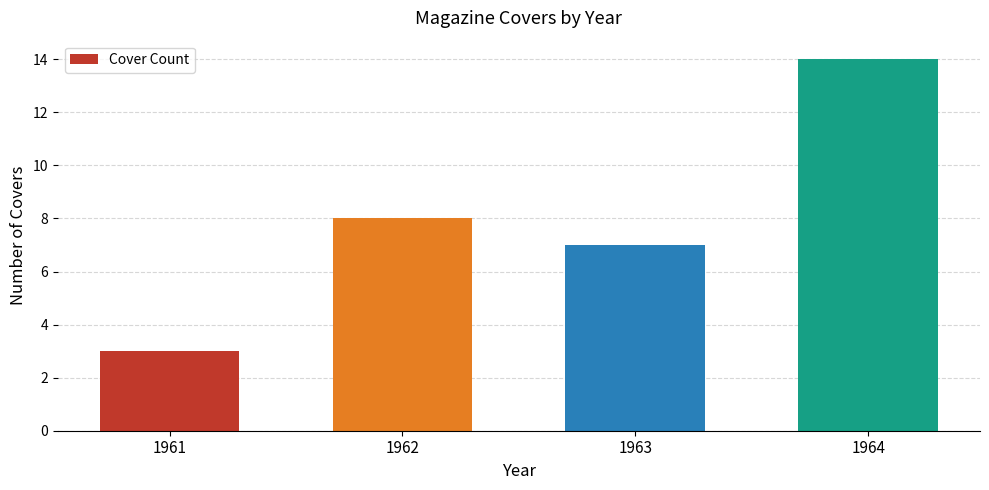

How many values are below 8?

2